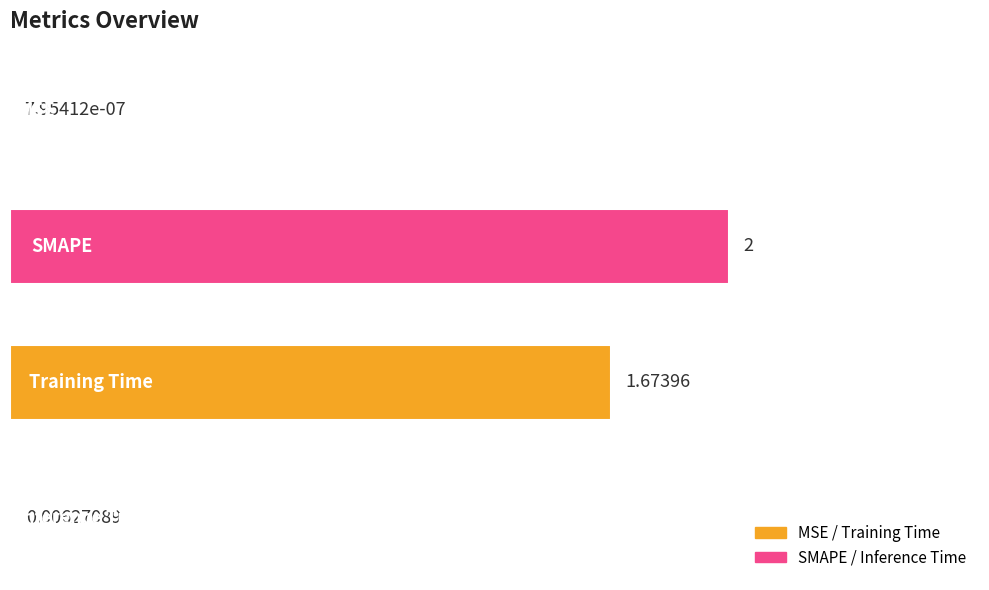

Which category has the highest value across all series?

SMAPE